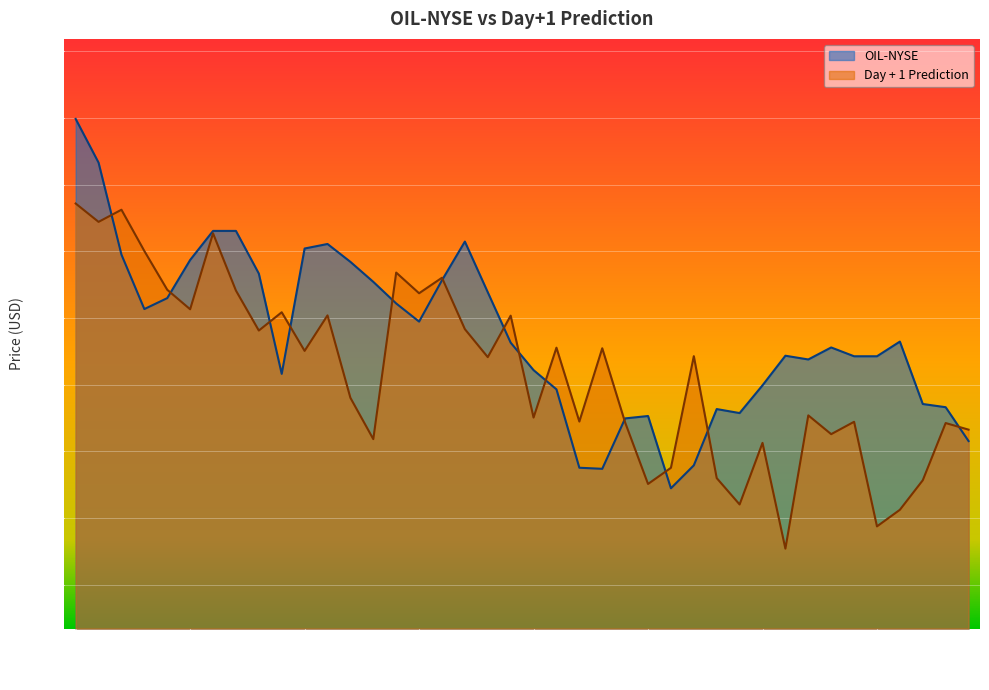

Rank the categories by Day + 1 Prediction value from lowest to highest.

2023-12-19, 2023-12-26, 2023-12-27, 2023-12-15, 2023-12-11, 2023-12-28, 2023-12-14, 2023-12-12, 2023-12-18, 2023-11-23, 2023-12-21, 2024-01-02, 2023-12-29, 2023-12-08, 2023-12-22, 2023-12-06, 2023-12-04, 2023-12-20, 2023-11-22, 2023-11-30, 2023-12-13, 2023-11-20, 2023-12-07, 2023-12-05, 2023-11-16, 2023-11-29, 2023-12-01, 2023-11-21, 2023-11-17, 2023-11-10, 2023-11-27, 2023-11-15, 2023-11-09, 2023-11-28, 2023-11-24, 2023-11-08, 2023-11-14, 2023-11-06, 2023-11-07, 2023-11-03